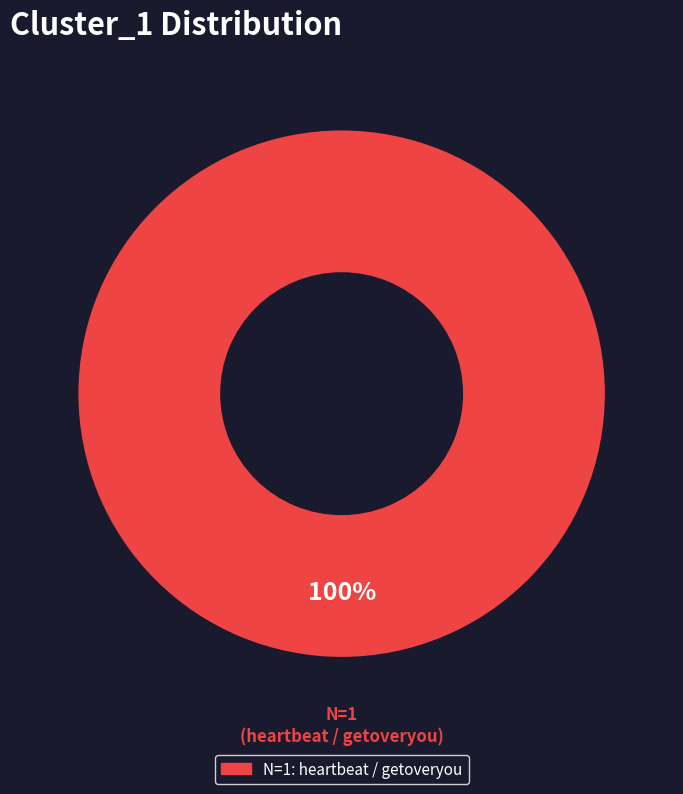

Does any single category account for the majority?

Yes